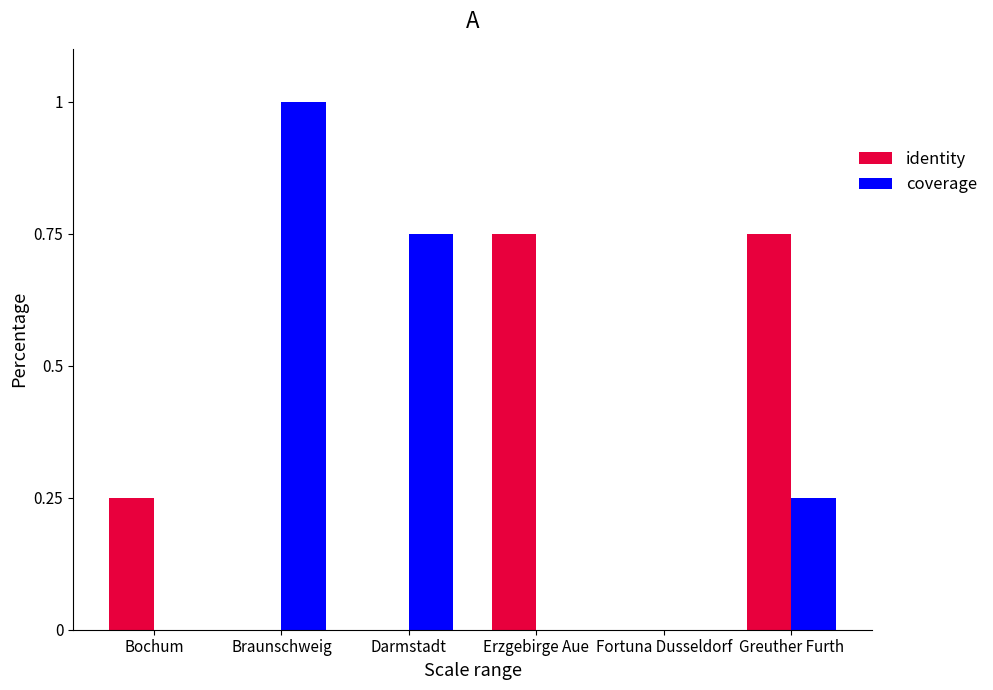

What is the sum of all identity values?

1.8